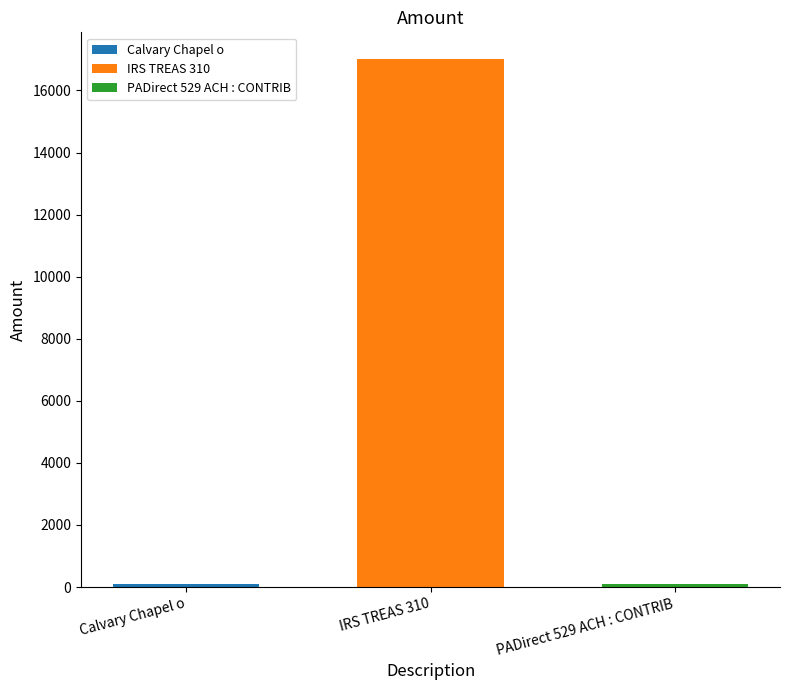

Reading left to right, what are all the values shown in this chart?

100	17021	100